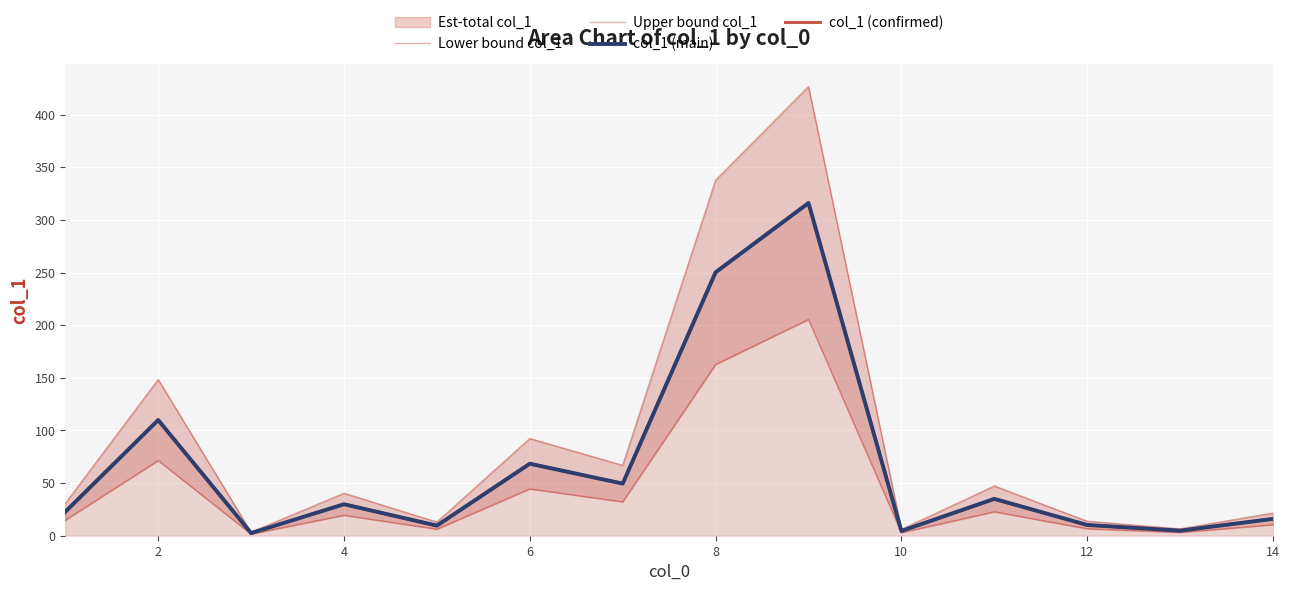

What is the value of the Upper bound col_1 point at the 7th from the left?

66.8